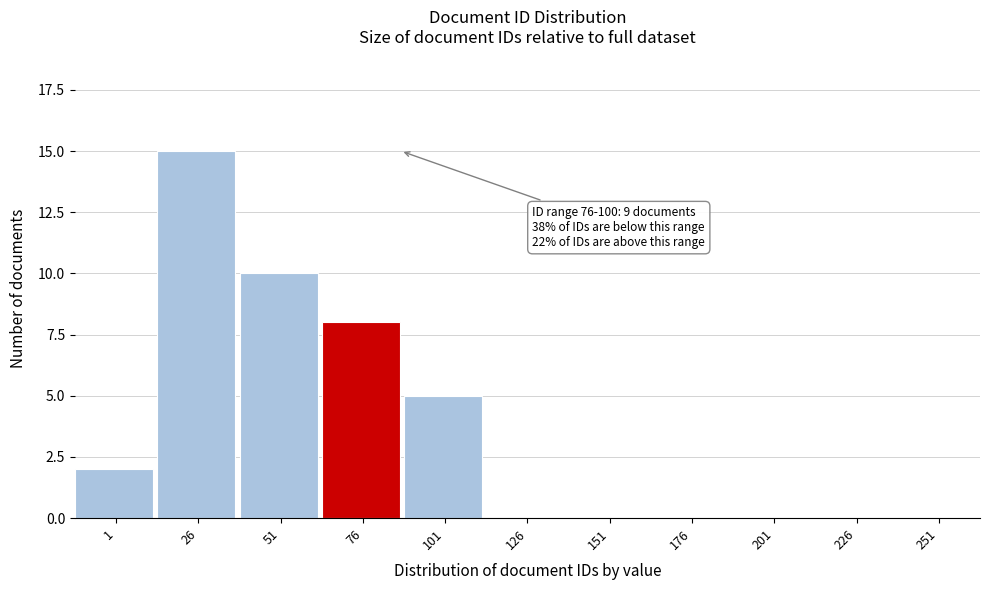

Reading right to left, list all the values displayed in this chart.

251=0	226=0	201=0	176=0	151=0	126=0	101=5	76=8	51=10	26=15	1=2